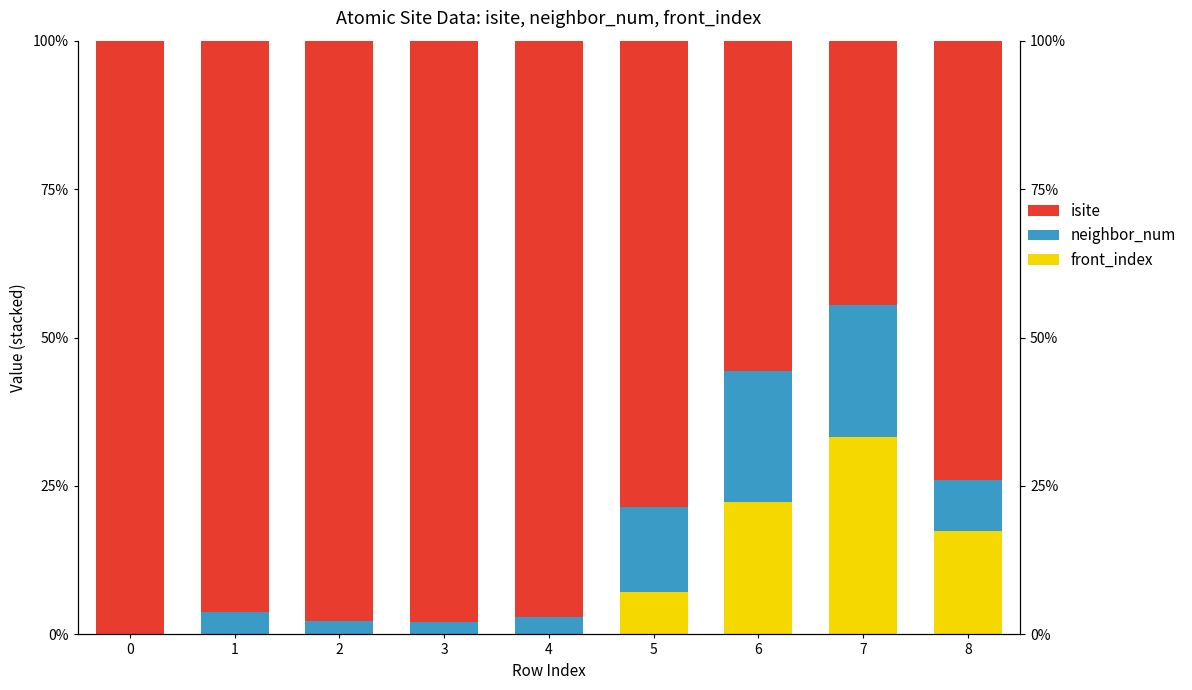

True or false: front_index has a value of 25.7 at 8.

False